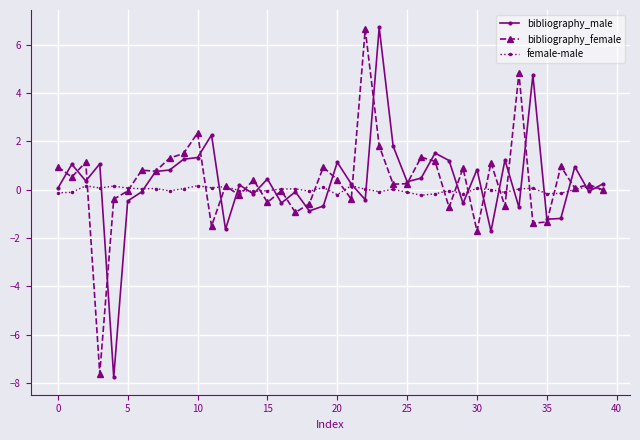

What is the maximum value for bibliography_female?

6.6